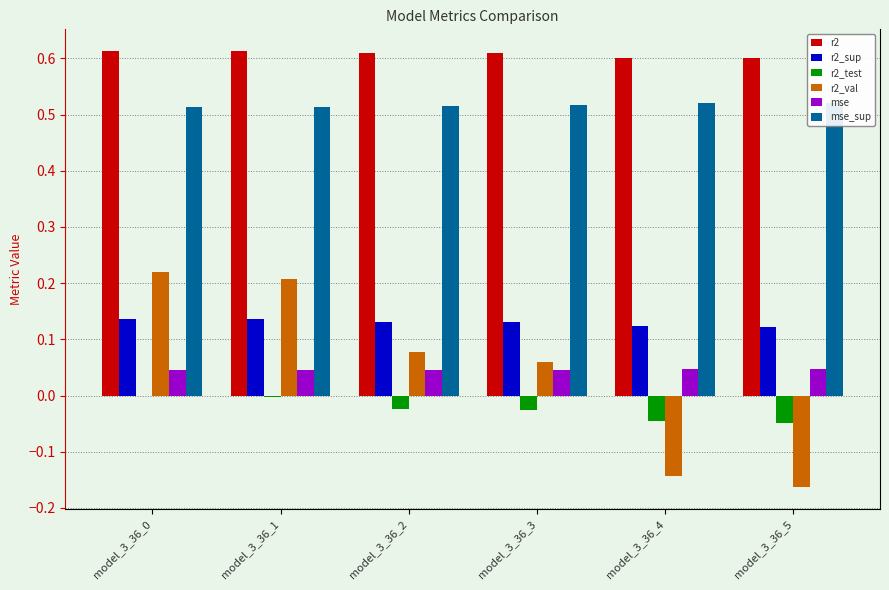

How many data points does each series have?

6